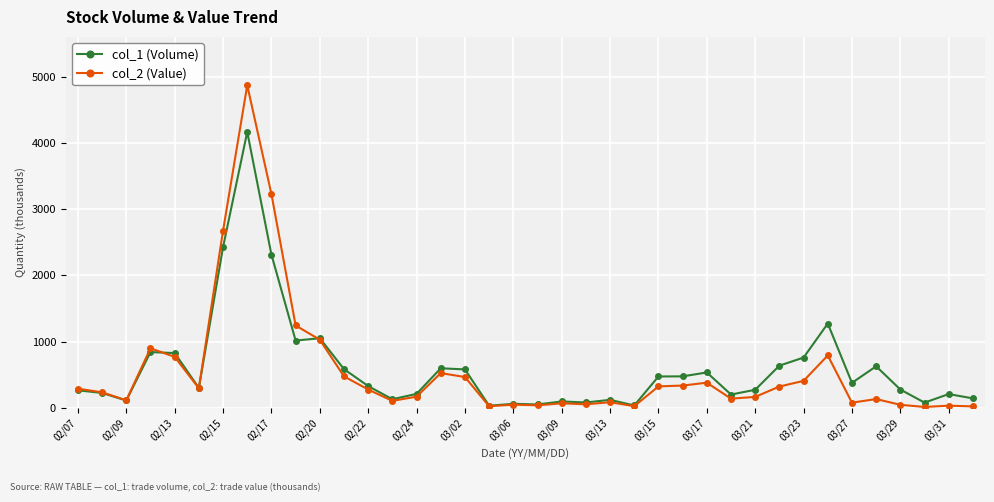

At how many categories does at least one series exceed 1813?

3